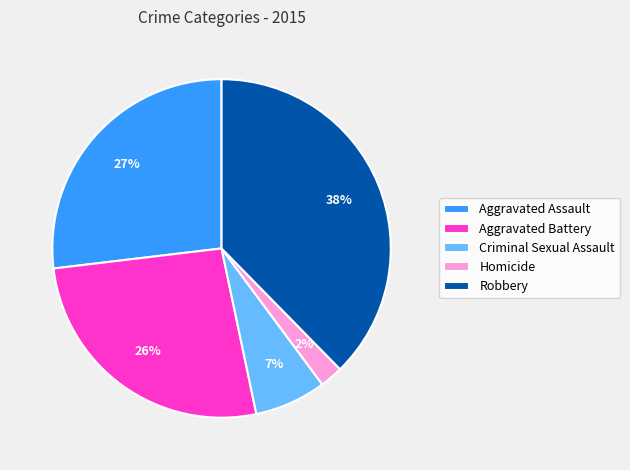

Is it true that Aggravated Battery is 26% of the pie?

True